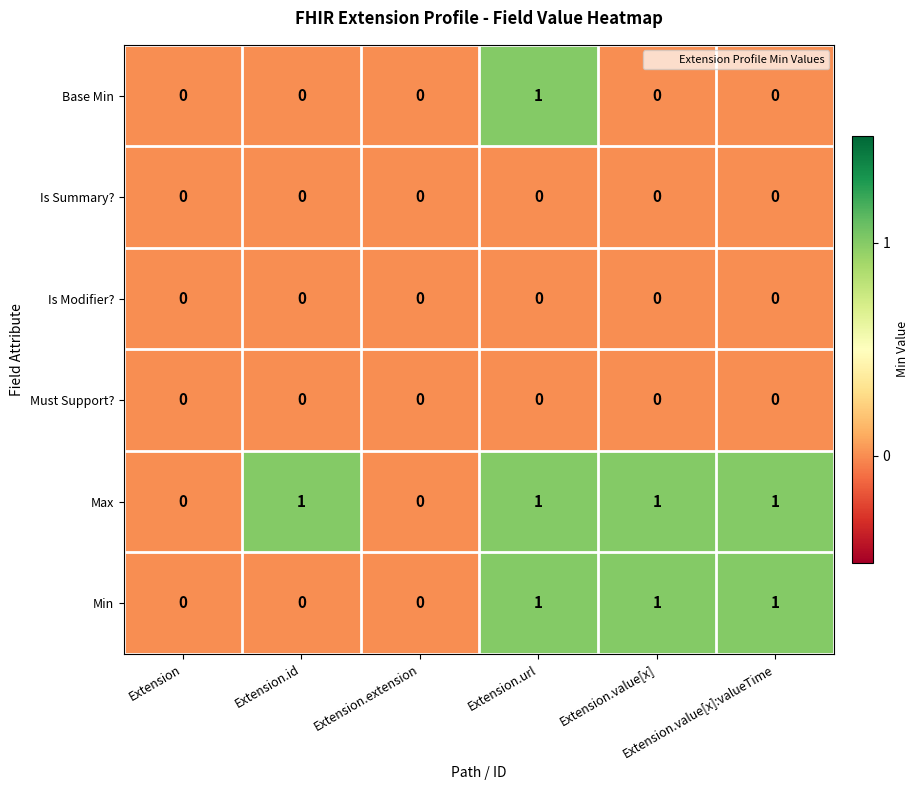

How many Min values are between 0 and 1?

6